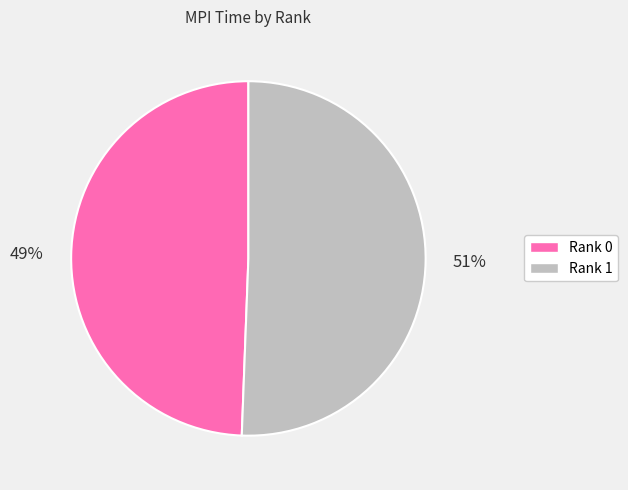

To the nearest percent, what percentage of the pie is Rank 0?

49%